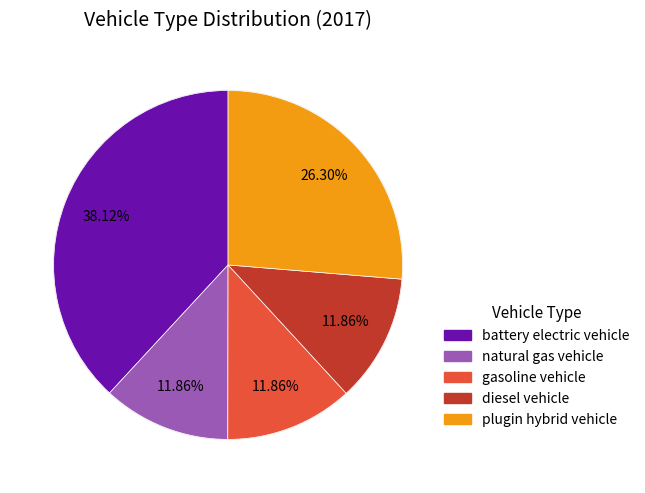

To the nearest percent, what percentage of the pie is battery electric vehicle?

38%